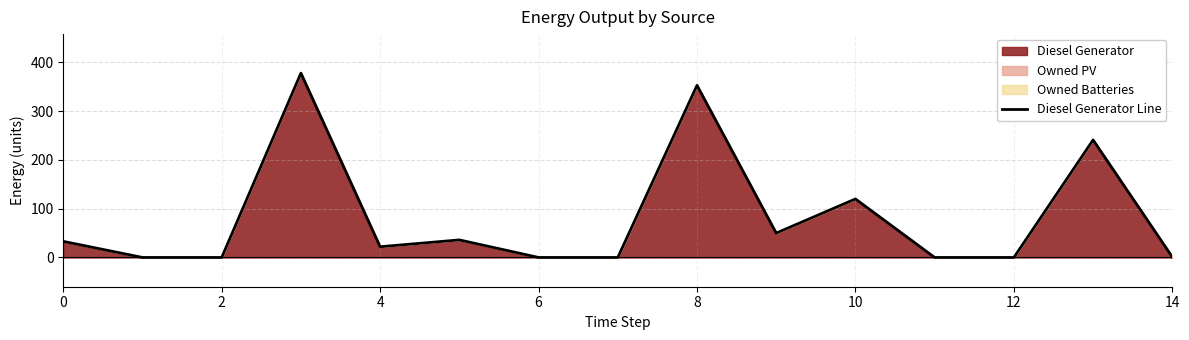

How many points are lower than both their immediate neighbors (excluding endpoints)?

2